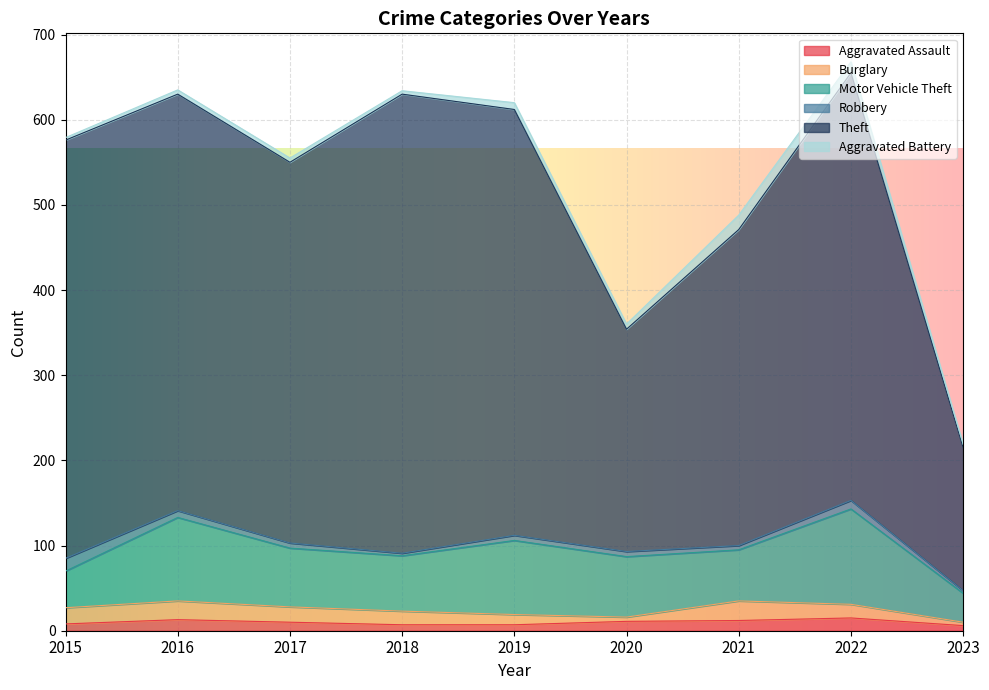

Count the number of data series in this chart.

6